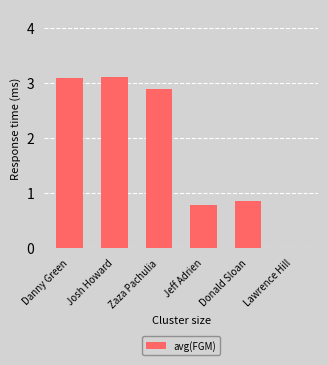

Does the chart contain stacked bars?

No